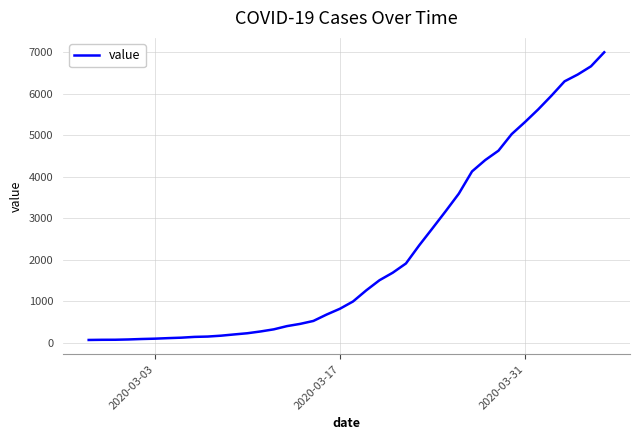

What is the greatest value displayed?

7004